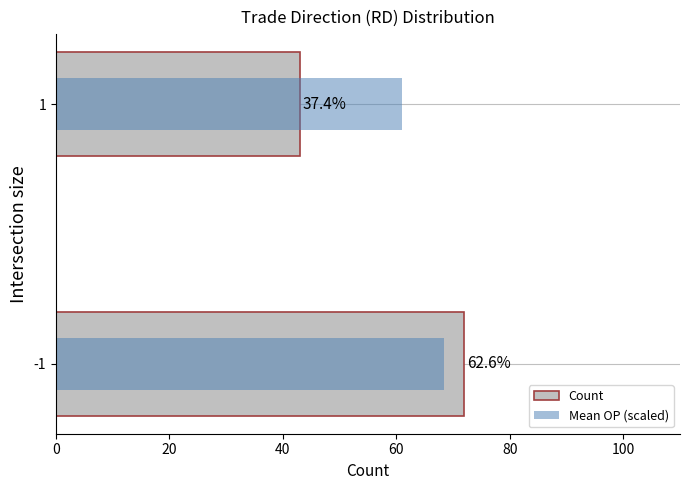

What is the value of the Mean OP (scaled) bar at the 2nd from the left?

61.1